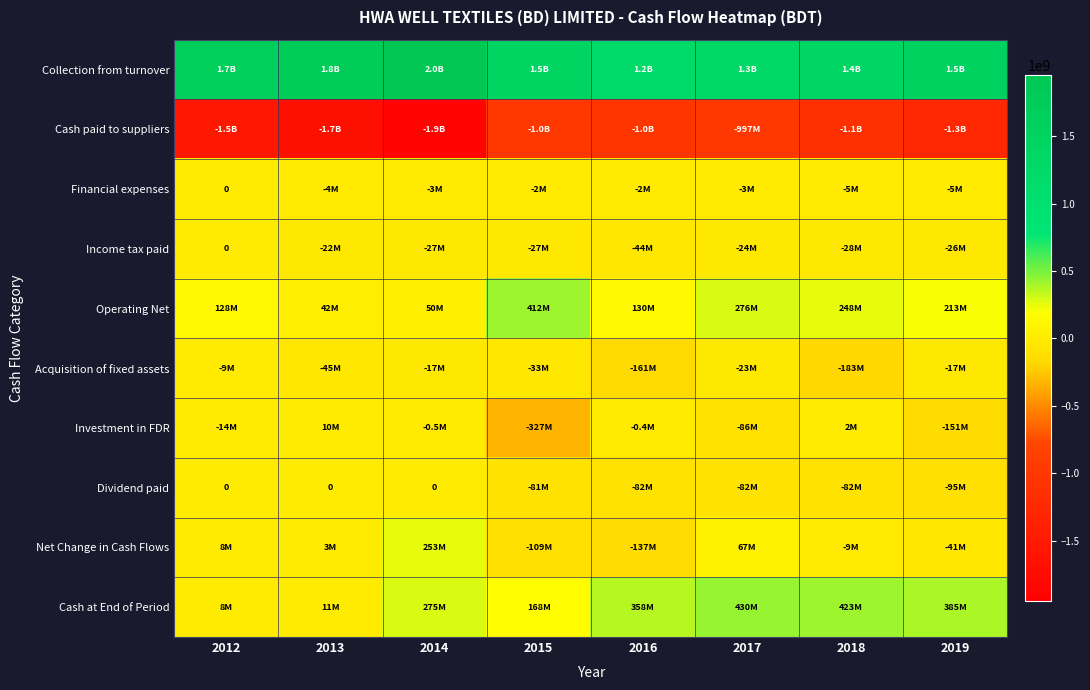

Which category has the highest value across all series?

2014